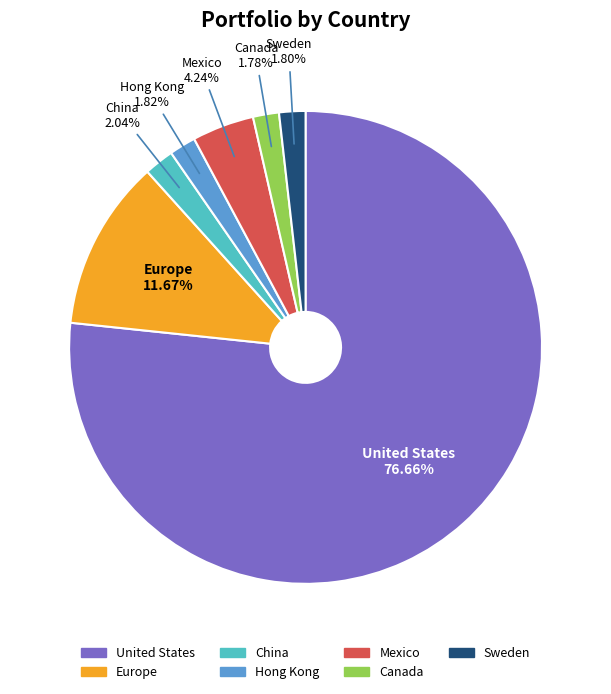

How many segments does this pie chart have?

7